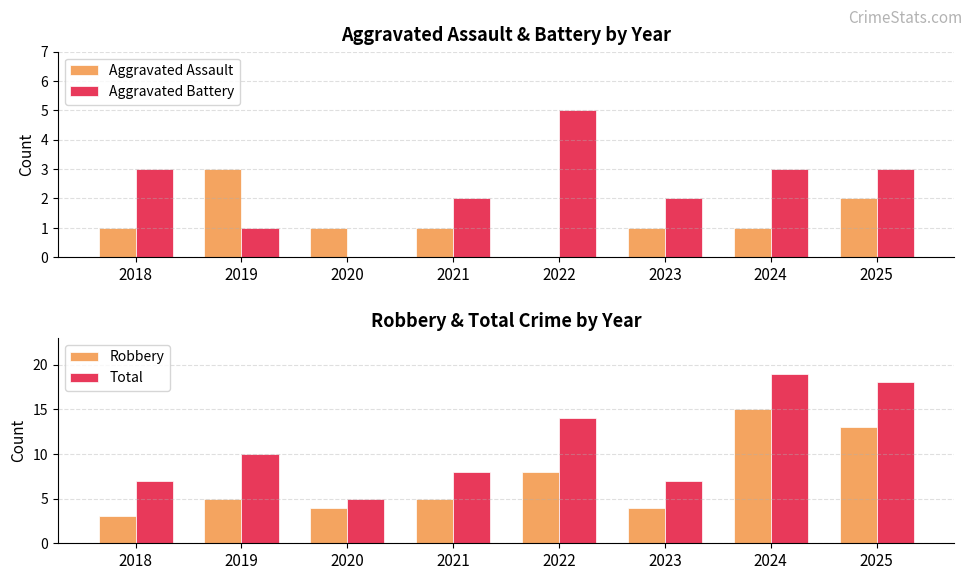

Reading right to left, list all the values displayed in this chart.

Aggravated Assault: 2	1	1	0	1	1	3	1
Aggravated Battery: 3	3	2	5	2	0	1	3
Robbery: 13	15	4	8	5	4	5	3
Total: 18	19	7	14	8	5	10	7